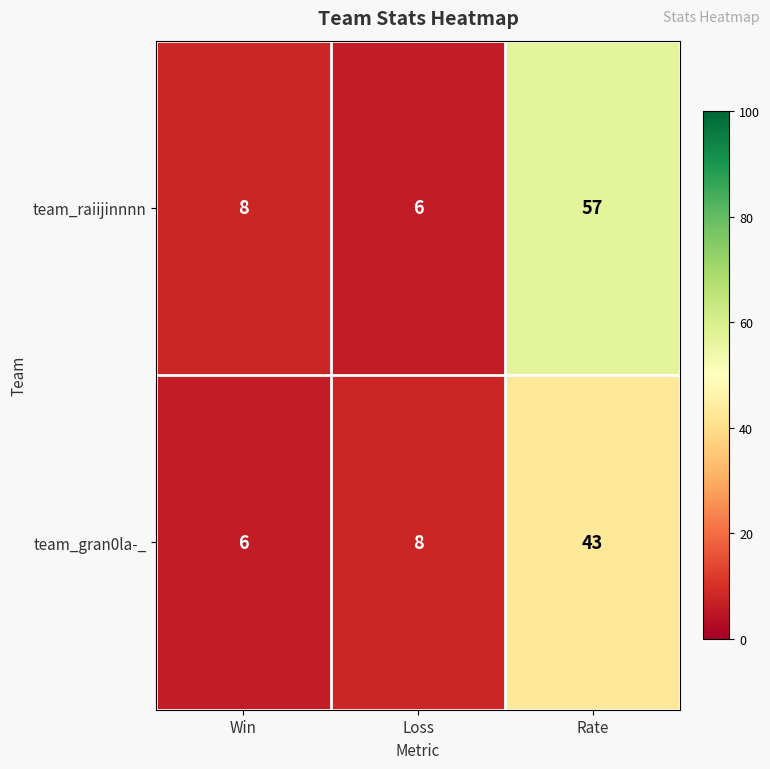

Is it true that team_gran0la-_ equals 43 at Rate?

True